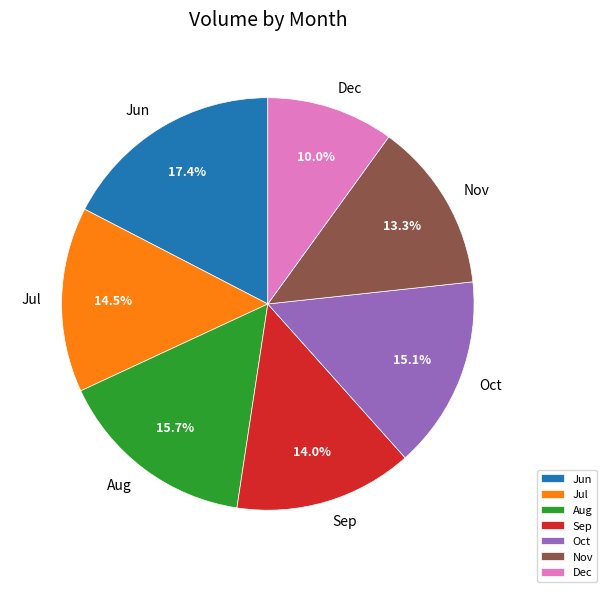

What is the smallest slice in the pie chart?

Dec